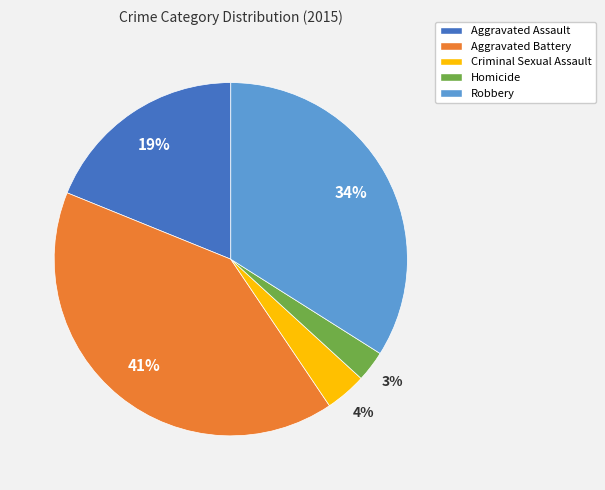

To the nearest percent, what is the average slice percentage?

20%